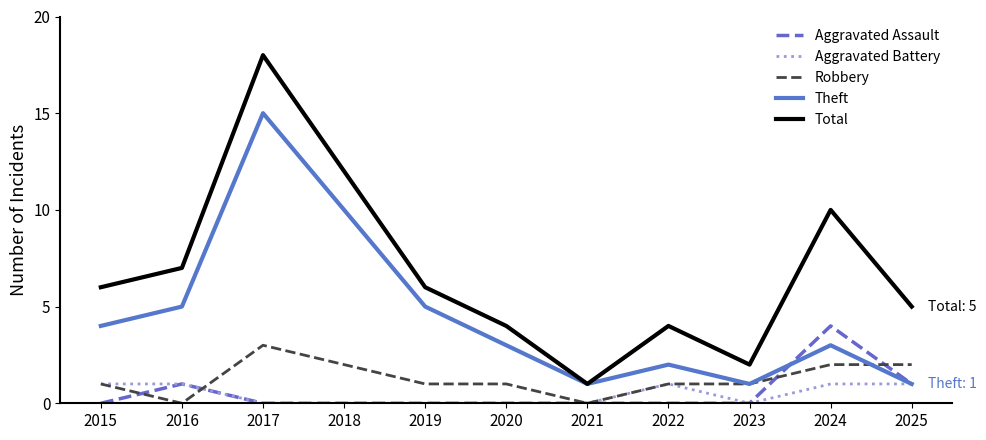

Reading right to left, transcribe all the data shown in this chart.

Aggravated Assault: 2025=1	2024=4	2023=0	2022=0	2021=0	2020=0	2019=0	2018=0	2017=0	2016=1	2015=0
Aggravated Battery: 2025=1	2024=1	2023=0	2022=1	2021=0	2020=0	2019=0	2018=0	2017=0	2016=1	2015=1
Robbery: 2025=2	2024=2	2023=1	2022=1	2021=0	2020=1	2019=1	2018=2	2017=3	2016=0	2015=1
Theft: 2025=1	2024=3	2023=1	2022=2	2021=1	2020=3	2019=5	2018=10	2017=15	2016=5	2015=4
Total: 2025=5	2024=10	2023=2	2022=4	2021=1	2020=4	2019=6	2018=12	2017=18	2016=7	2015=6